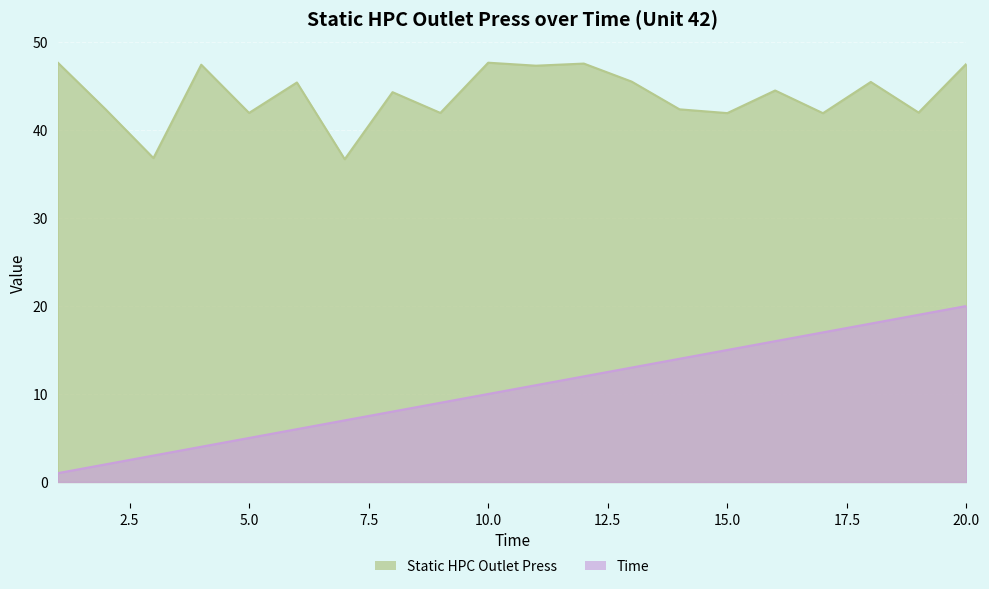

How many lines are shown in the chart?

2